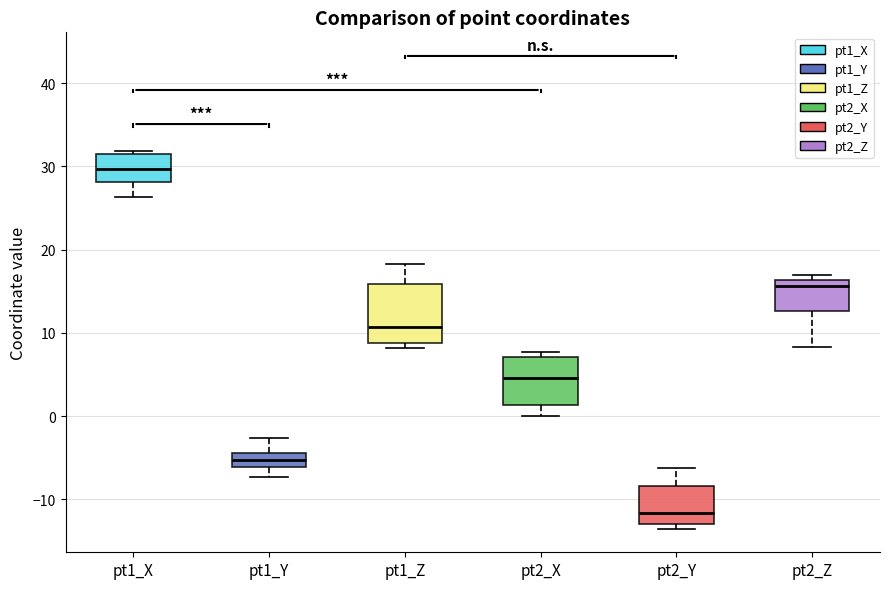

Reading left to right, read every box against the y-axis: the position of its median line, the range the box covers, and the ends of its whiskers. The values are not printed on the chart, so give them approximately, as read against the axis.

pt1_X: median 30, box 28 to 31, whiskers 26 to 32
pt1_Y: median -5, box -6 to -4, whiskers -7 to -3
pt1_Z: median 11, box 9 to 16, whiskers 8 to 18
pt2_X: median 5, box 1 to 7, whiskers 0 to 8
pt2_Y: median -12, box -13 to -8, whiskers -14 to -6
pt2_Z: median 16 (just below the box's upper edge), box 13 to 16, whiskers 8 to 17